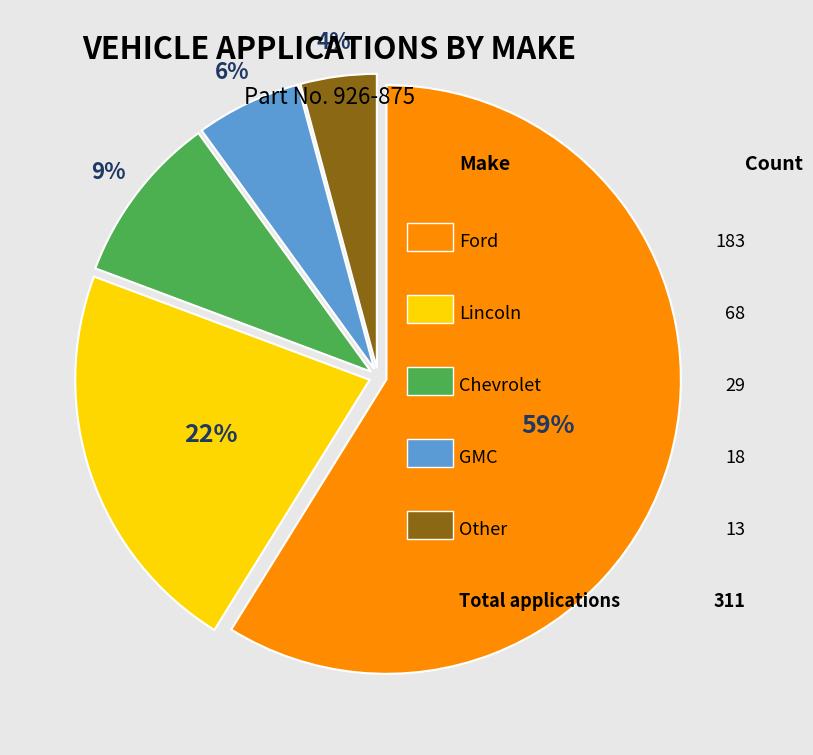

Is there a majority slice in this chart?

Yes